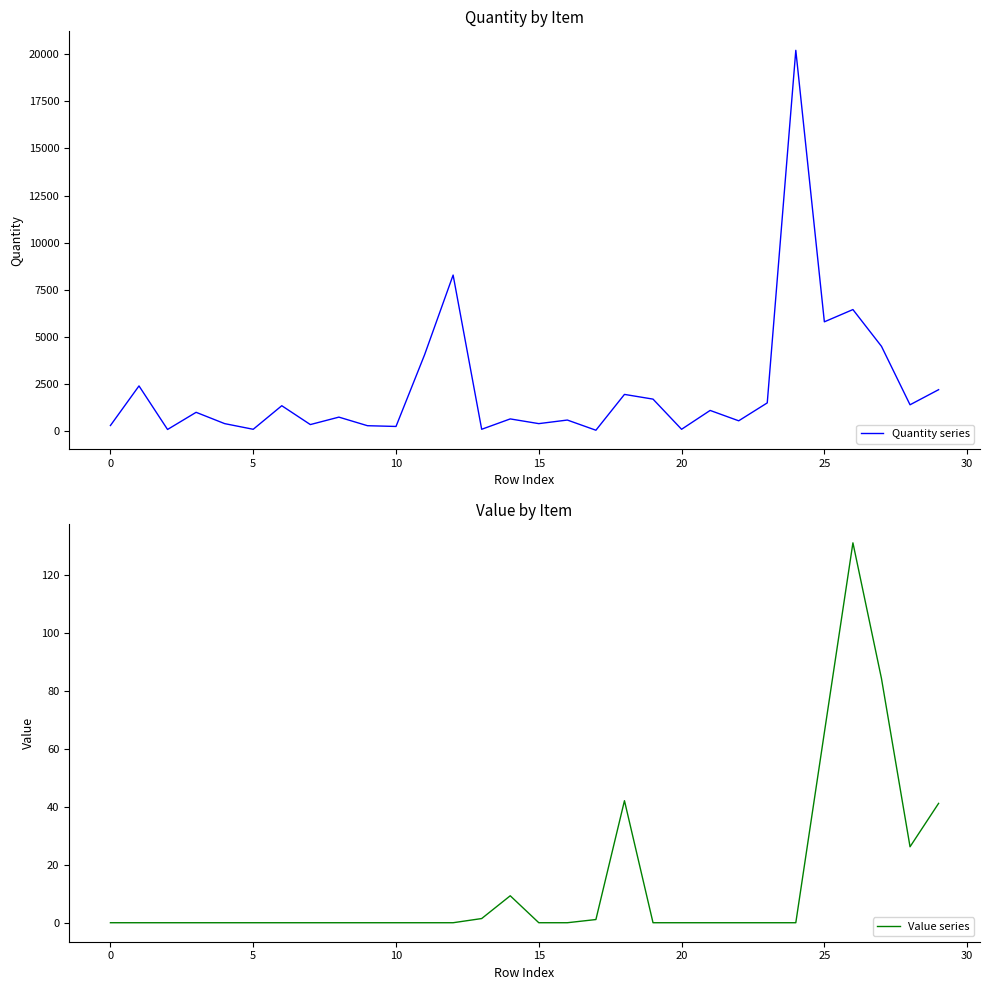

What is the difference between the maximum and minimum values in the Value series series?

130.9